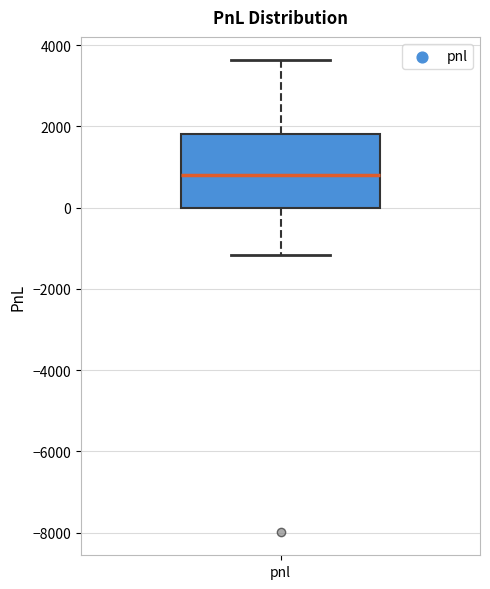

Transcribe this box plot: give where the median line is, the range the box spans, and where the two whiskers end, as read against the y-axis. The values are not printed on the chart, so give them approximately, as read against the axis.

median 800, box 0 to 1800, whiskers -1200 to 3600